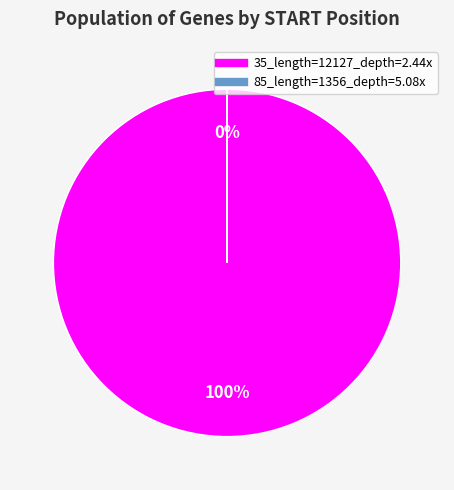

The 35_length=12127_depth=2.44x slice represents 100% of the pie. True or false?

True